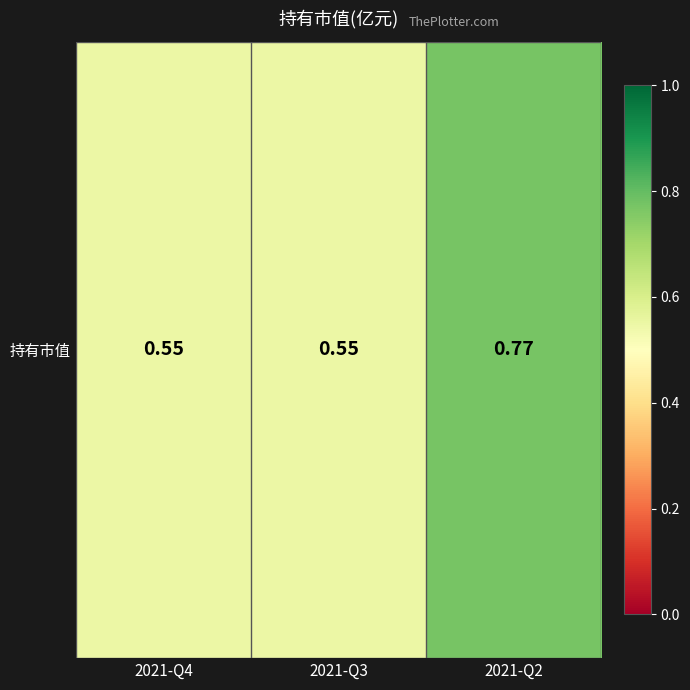

Rank the categories by value from lowest to highest.

2021-Q4, 2021-Q3, 2021-Q2